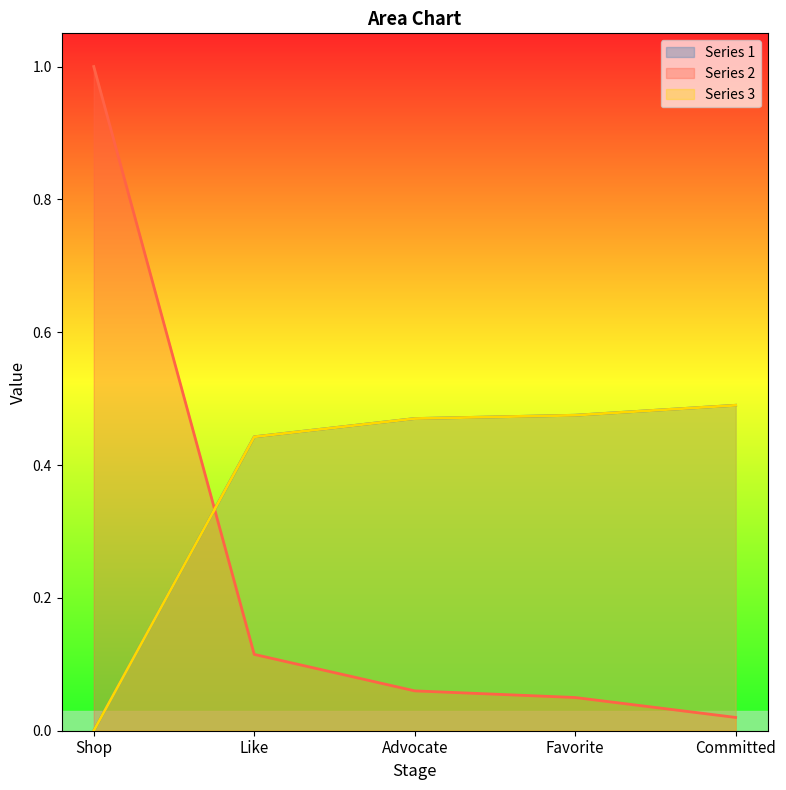

True or false: Series 3 has more than 2 points higher than both neighbors.

False